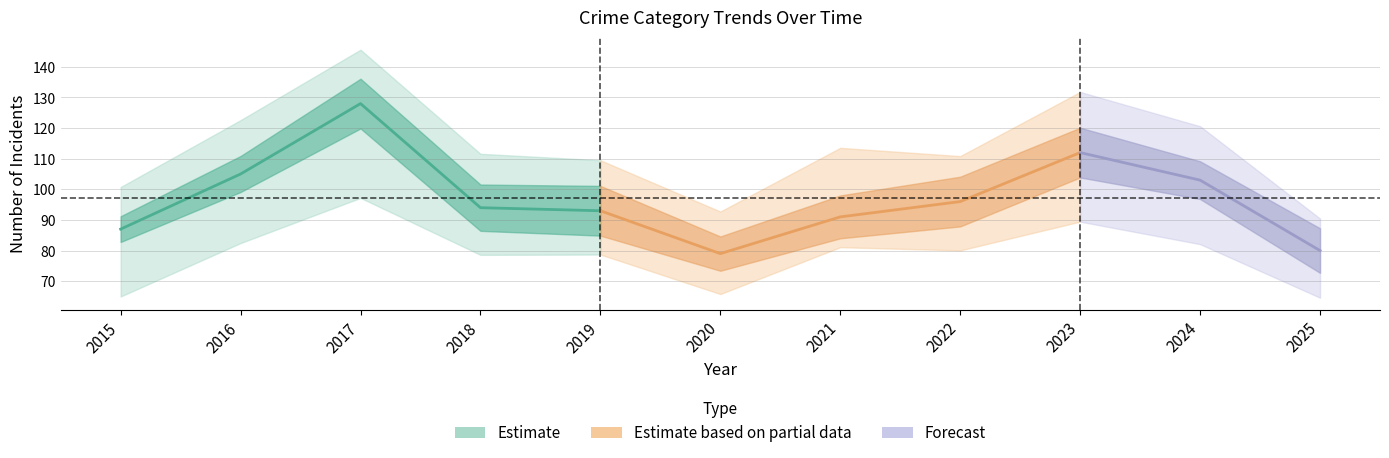

How many data points does each series have?

11